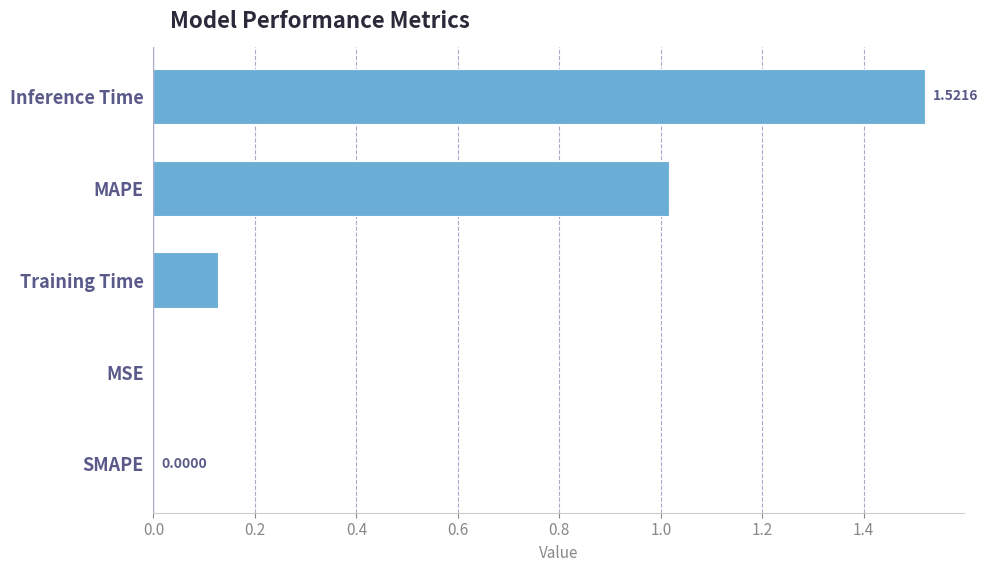

Which category has the highest value across all series?

Inference Time